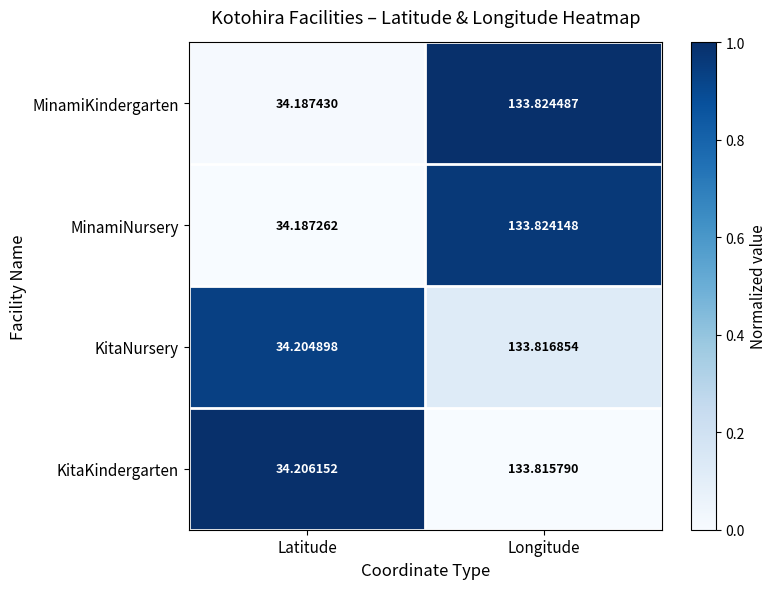

Which series has the widest spread of values?

MinamiKindergarten